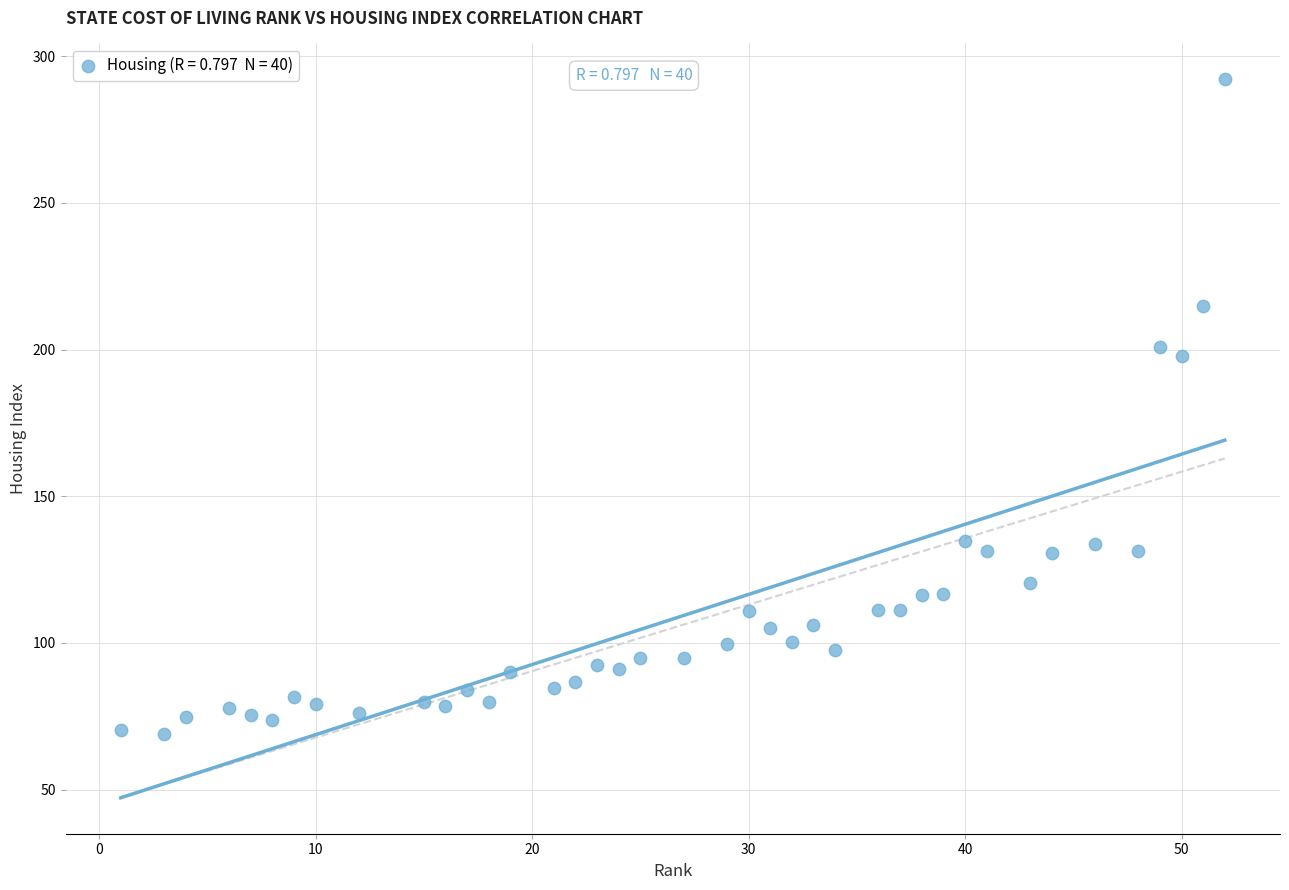

What Y value in the scatter plot is closest to 180?

197.8